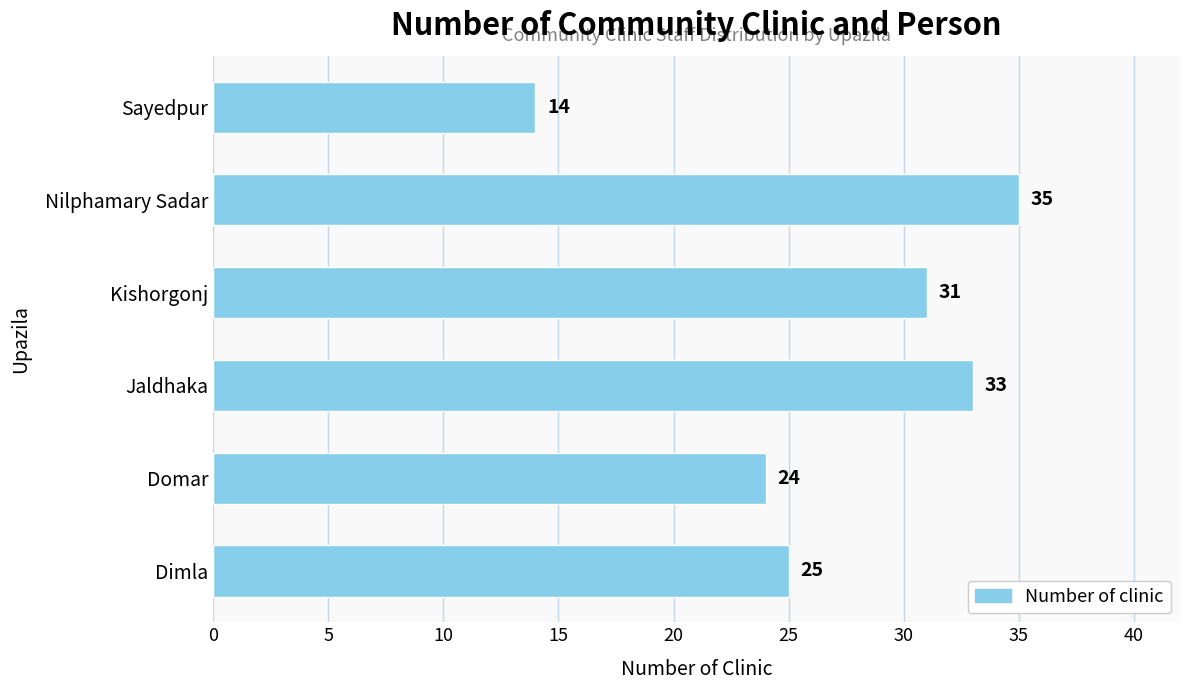

Read the value at Domar.

24